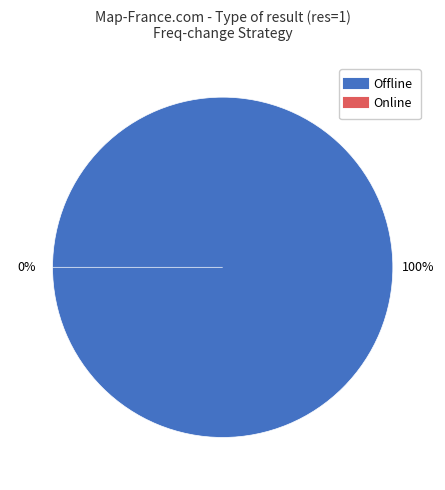

To the nearest percent, what is the difference between the largest and smallest slice percentages?

100%